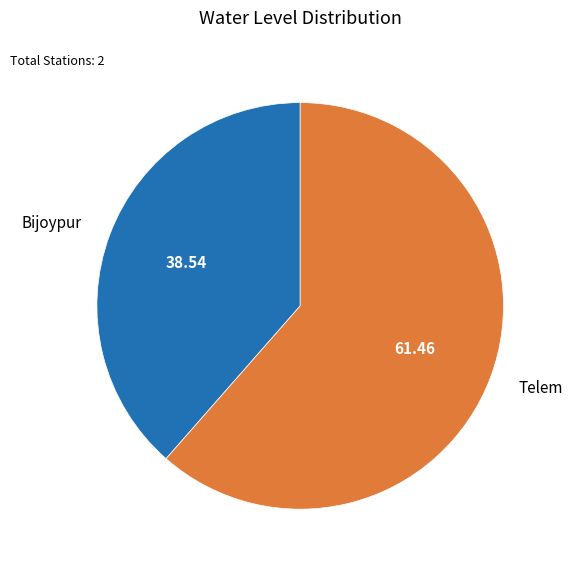

How many slices are in this pie chart?

2